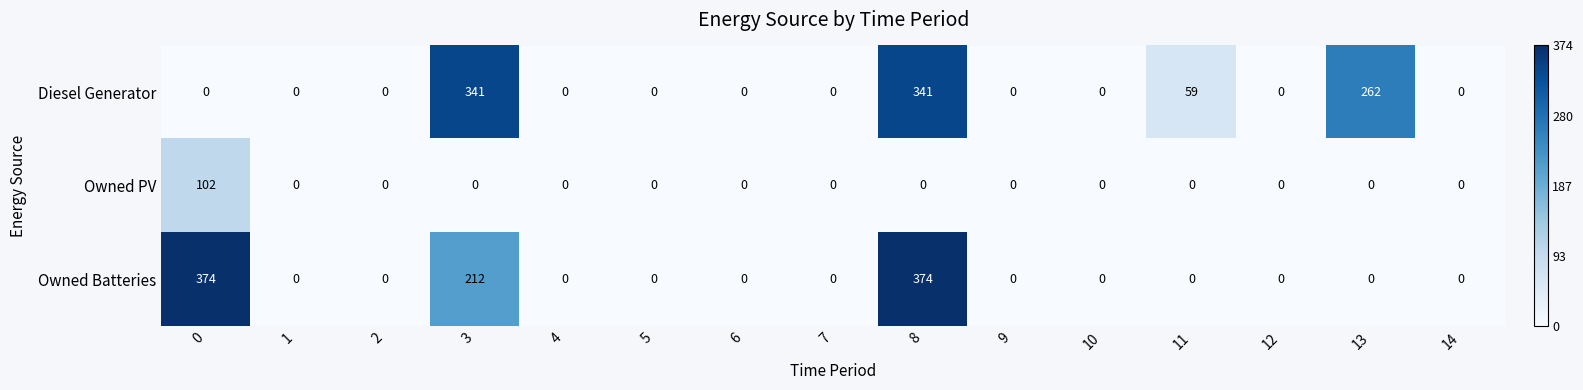

Is it true that Diesel Generator equals 0 at 5?

True